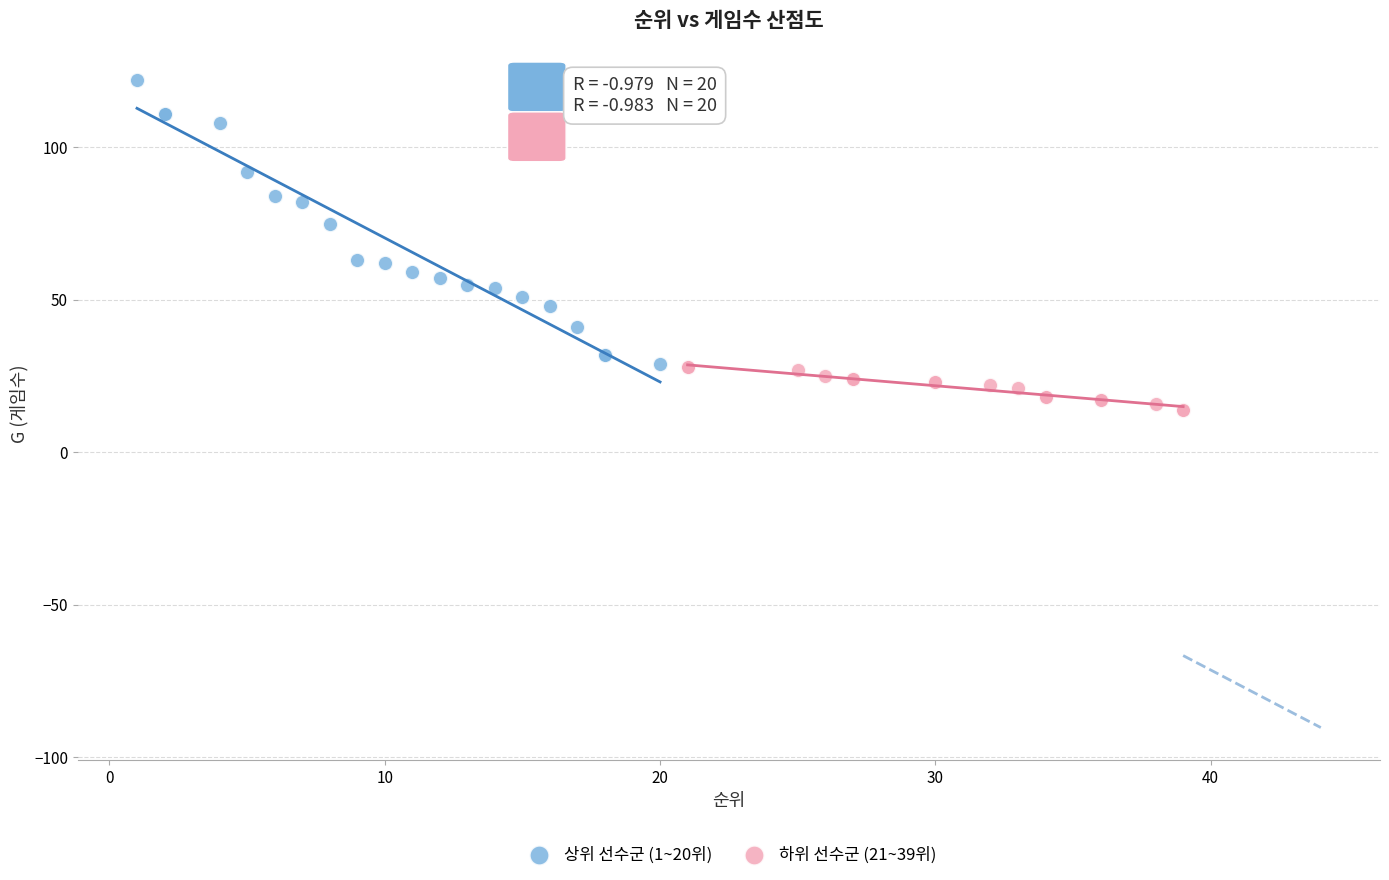

Which series has the largest Y range (max minus min)?

상위 선수군 (1~20위)